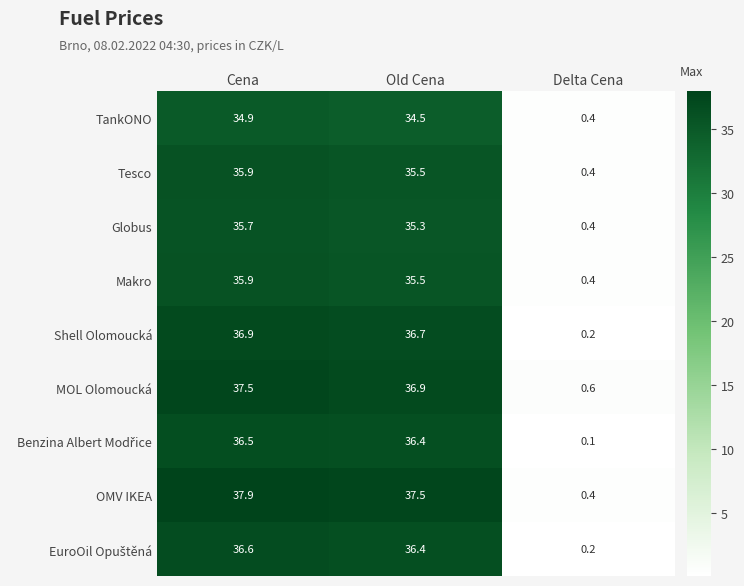

List the labels in order of TankONO value, smallest first.

Delta Cena, Old Cena, Cena